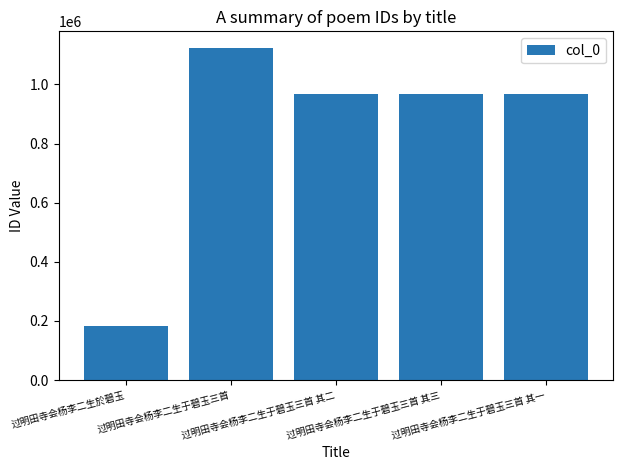

What is the minimum value shown in the chart?

182442